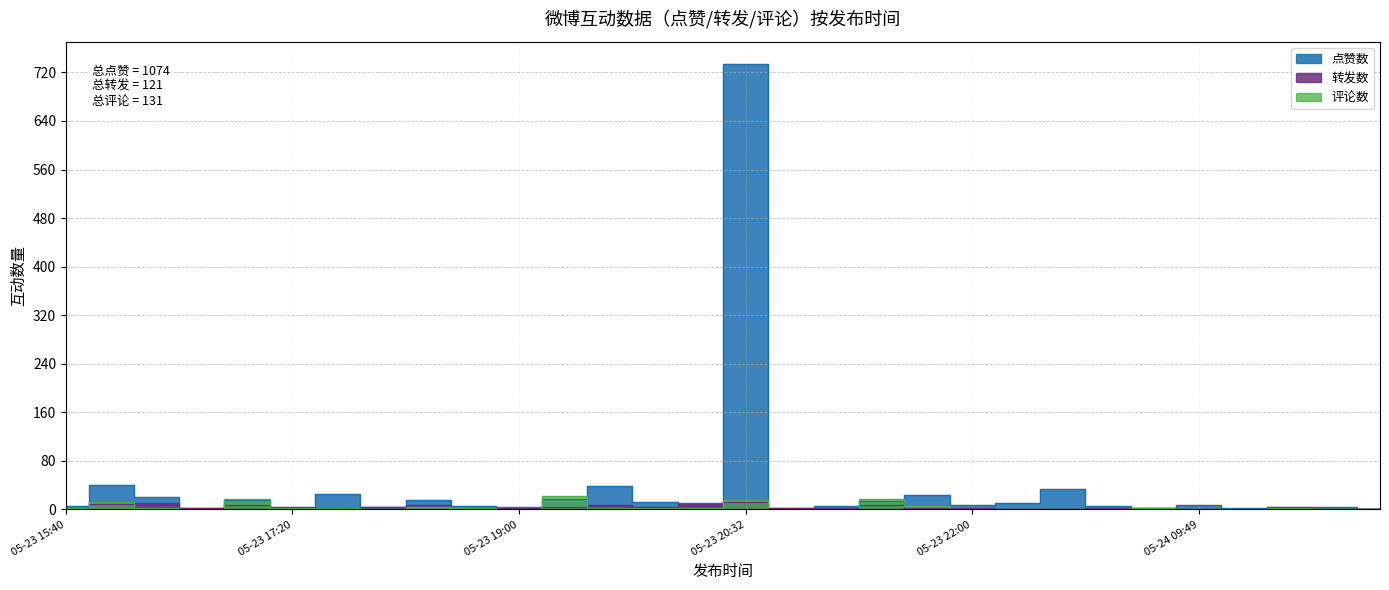

Does the chart have visible grid lines?

Yes